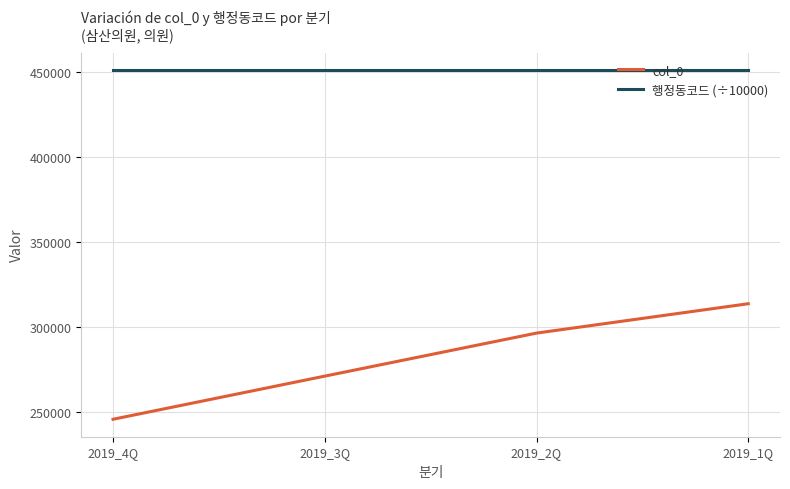

The value of col_0 at 2019_2Q is 296435.0. True or false?

True